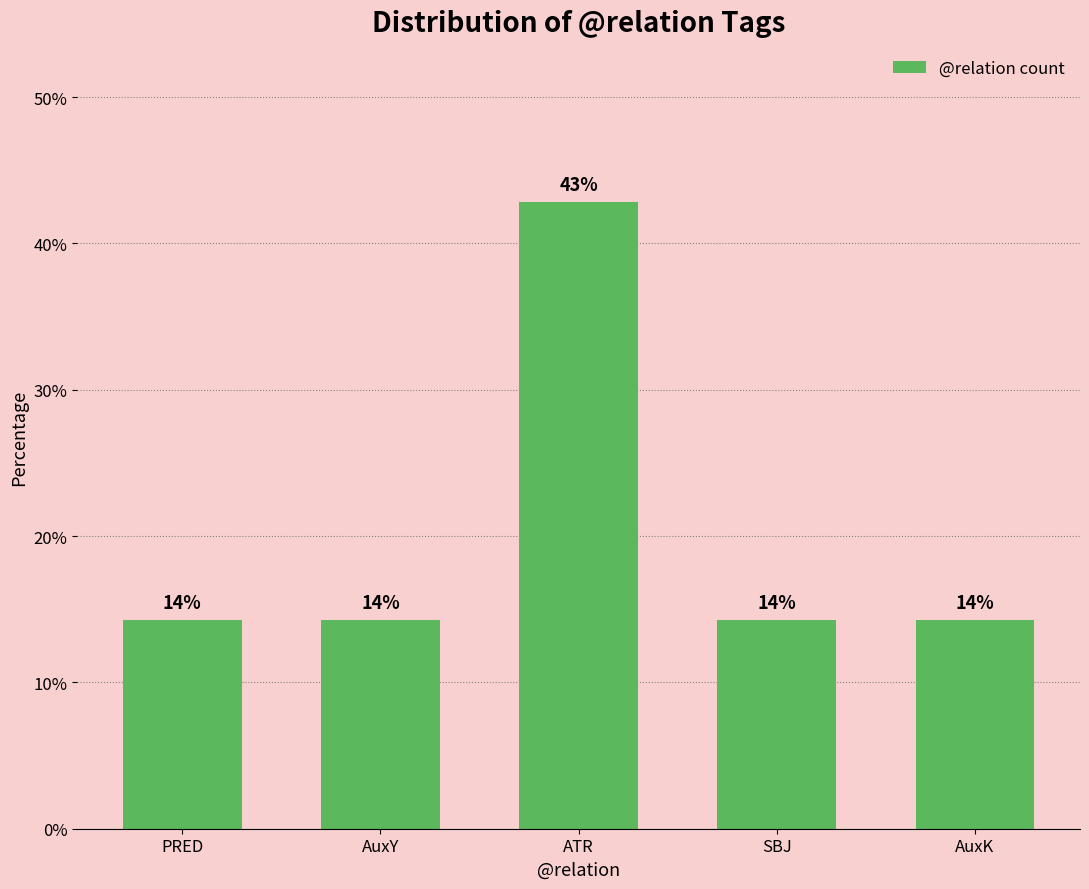

List the labels in order of value, largest first.

ATR, PRED, AuxY, SBJ, AuxK